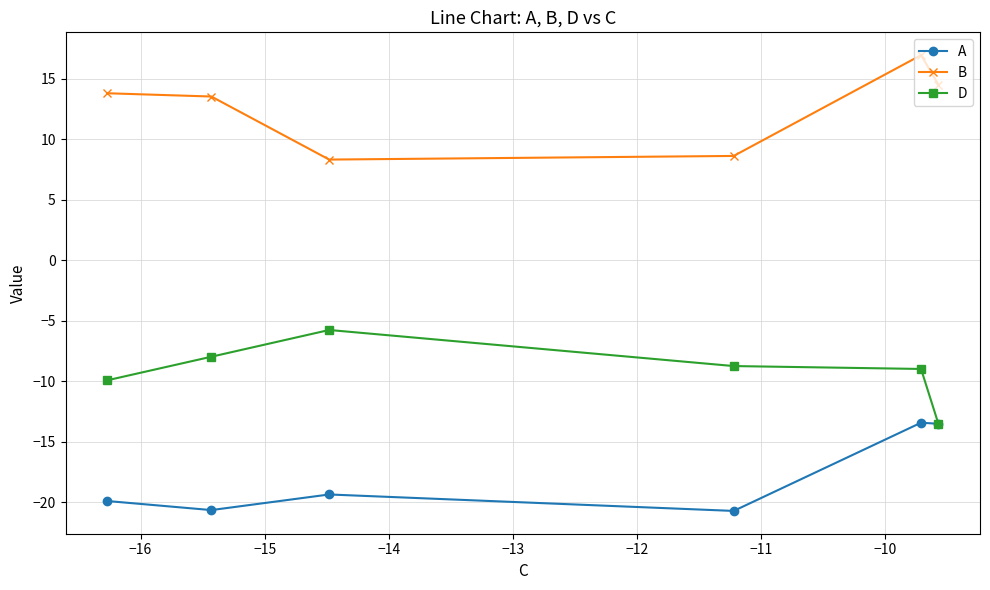

What is the highest value of the B series?

17.0